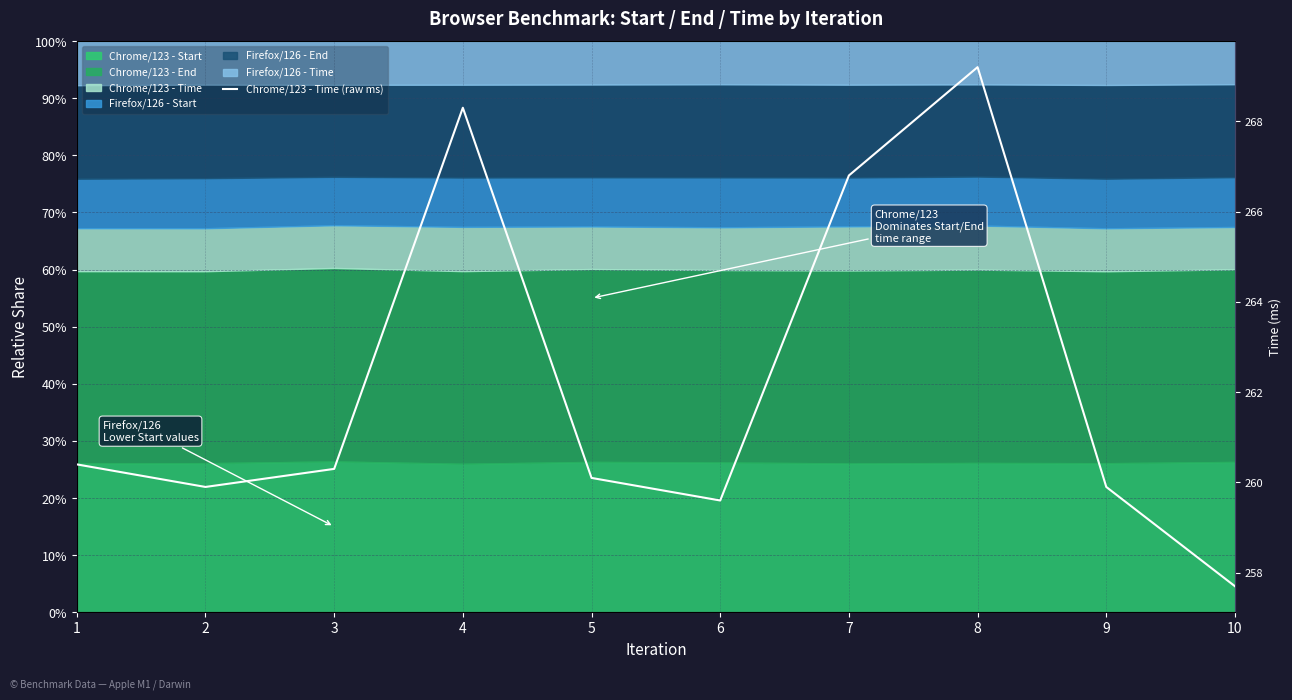

What is the change in value from 3 to 5?

-0.2